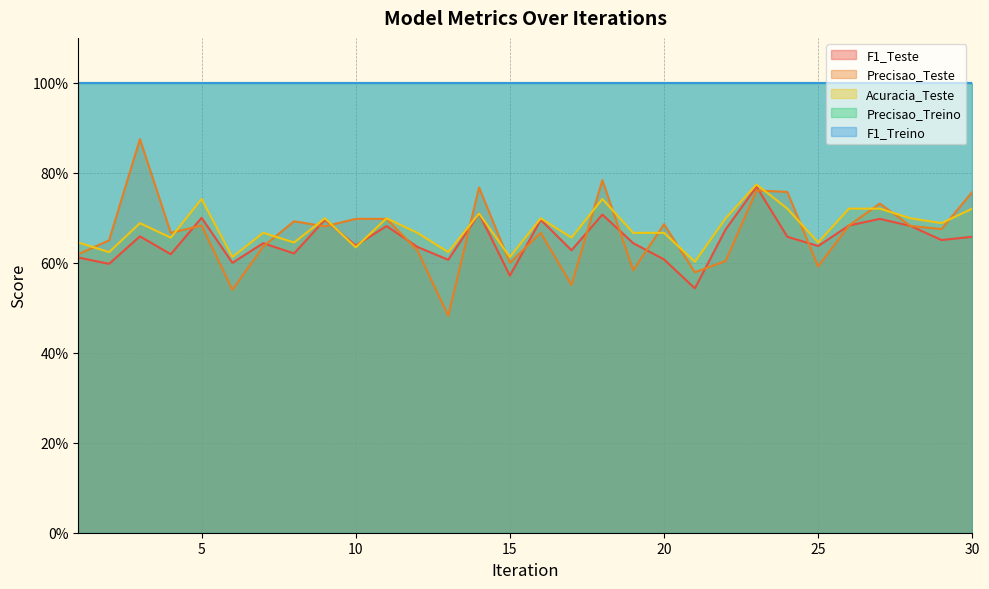

What is the difference between the maximum and minimum values in the Precisao_Teste series?

0.4